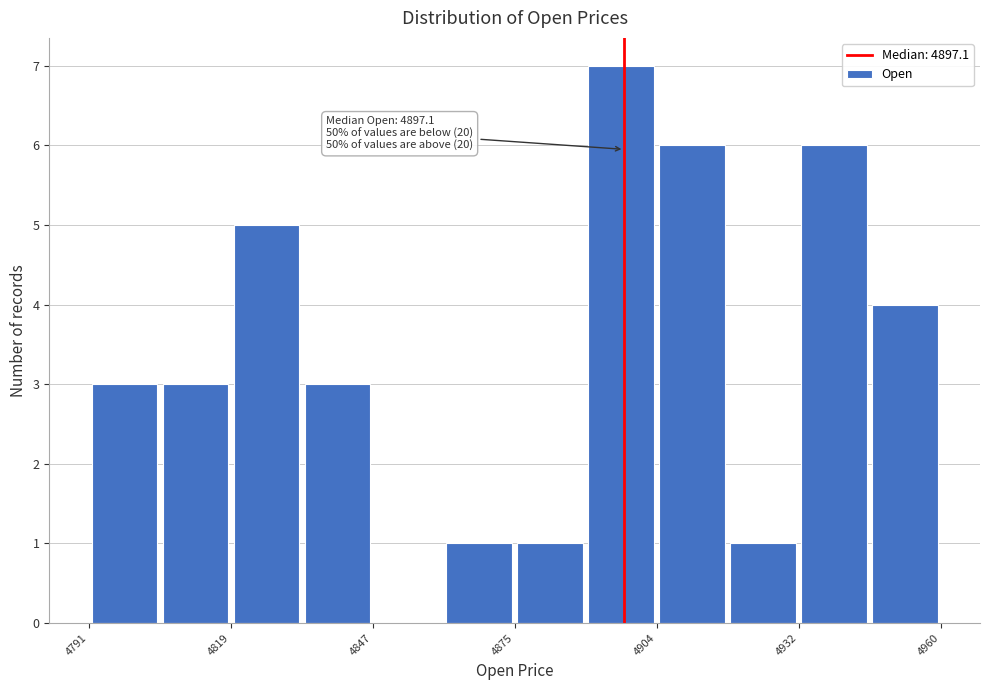

Around what value on the x-axis is the tallest bar? Give the approximate position of its centre, as read against the axis.

4895